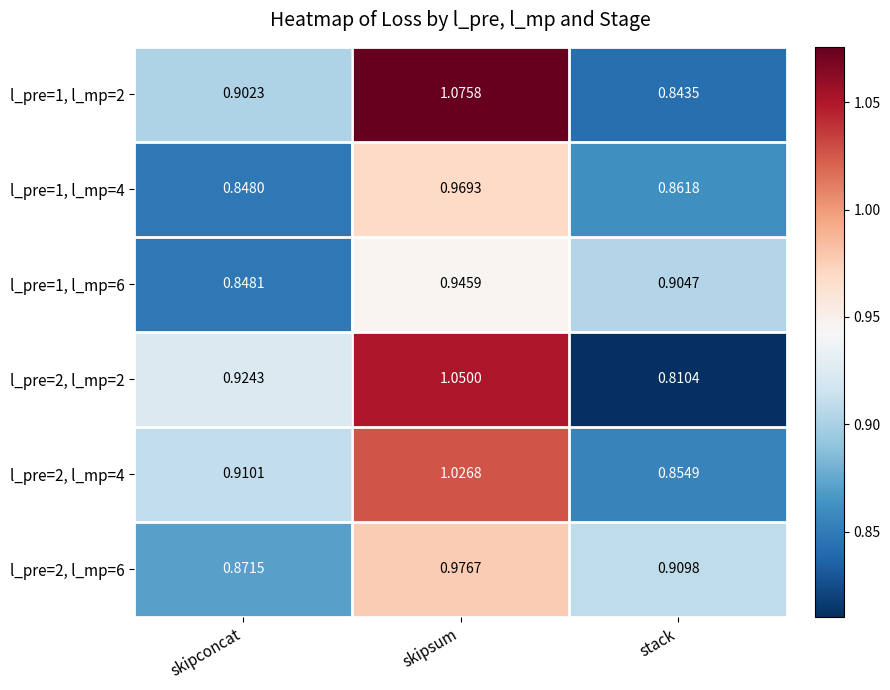

Rank the series at skipsum from lowest to highest value.

l_pre=1, l_mp=6, l_pre=1, l_mp=4, l_pre=2, l_mp=6, l_pre=2, l_mp=4, l_pre=2, l_mp=2, l_pre=1, l_mp=2